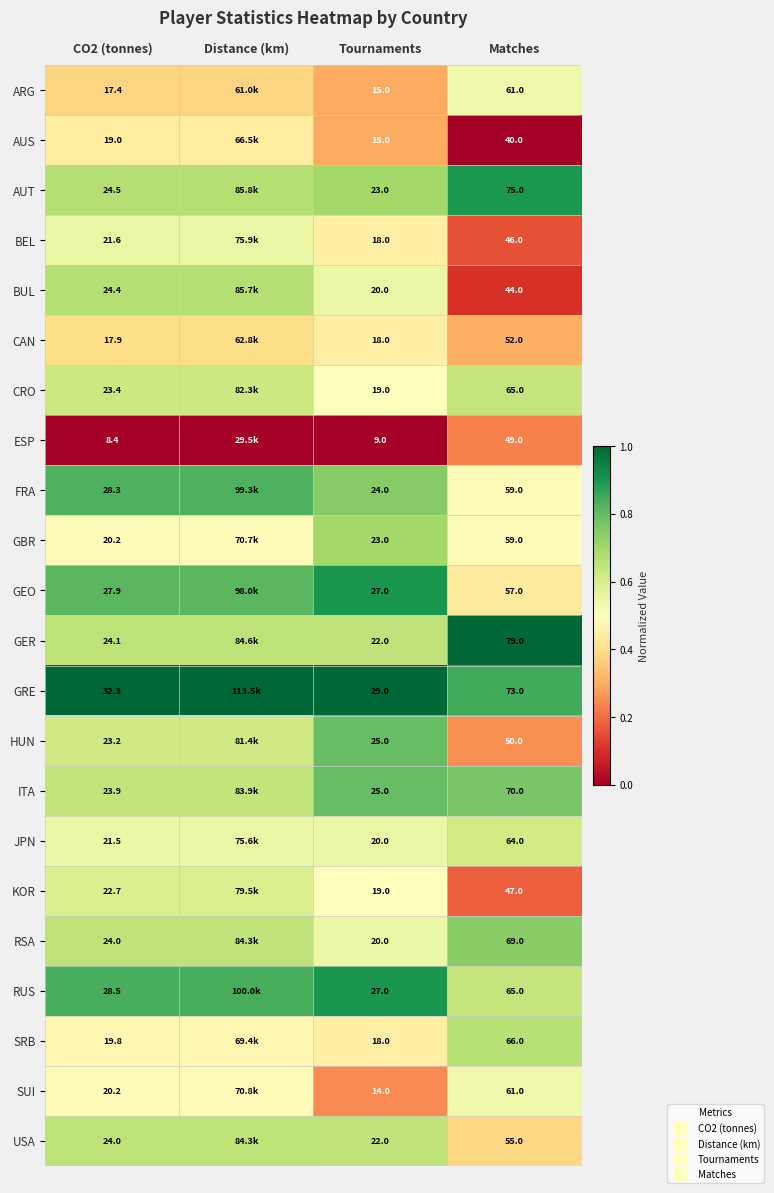

Which has a higher value, Matches or Distance (km)?

Matches